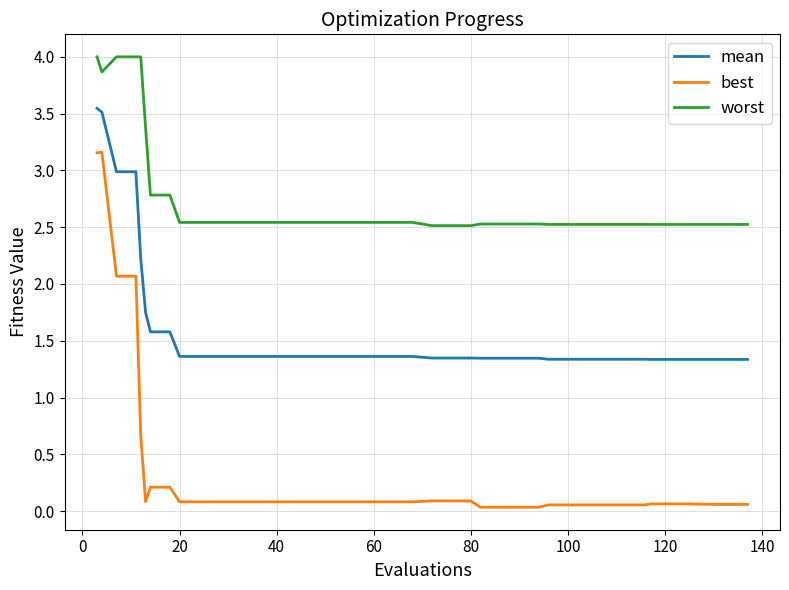

Rank the series by their average value, from lowest to highest.

best, mean, worst